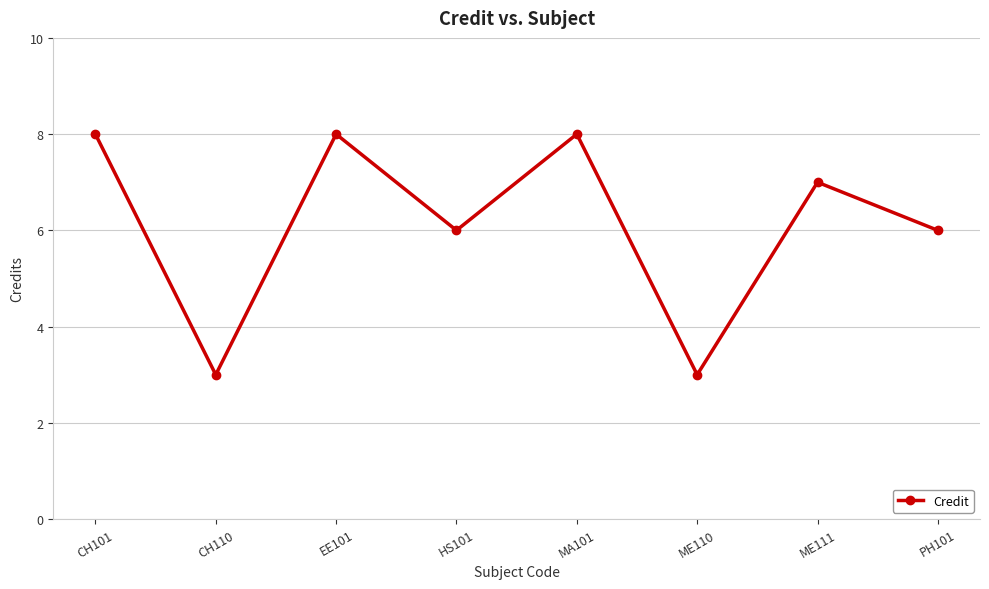

What is the greatest value displayed?

8